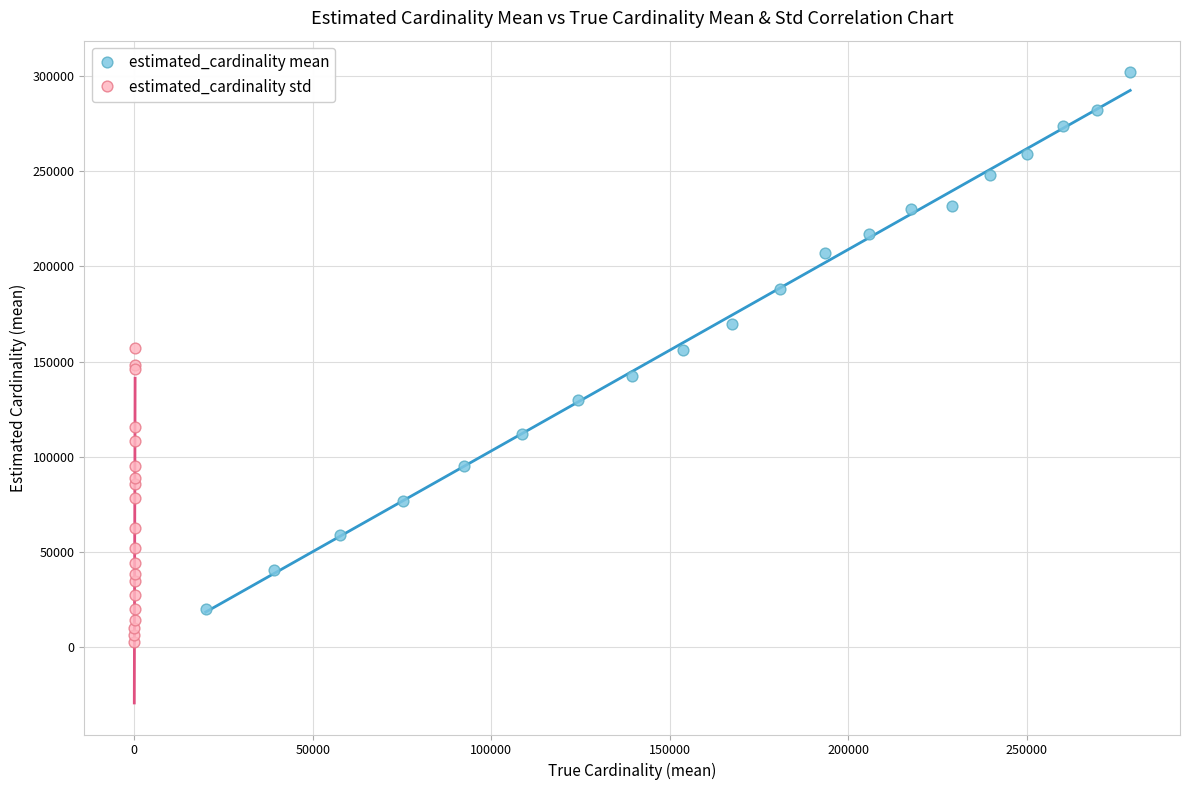

Which series reaches the minimum Y coordinate?

estimated_cardinality std